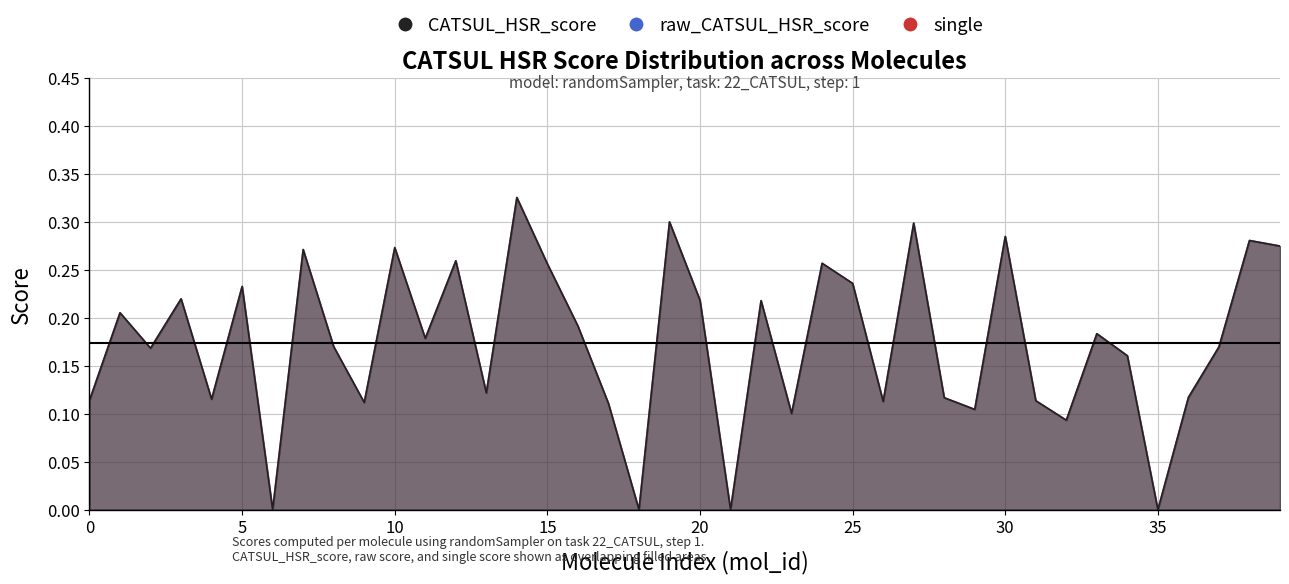

How many distinct data groups are displayed?

3